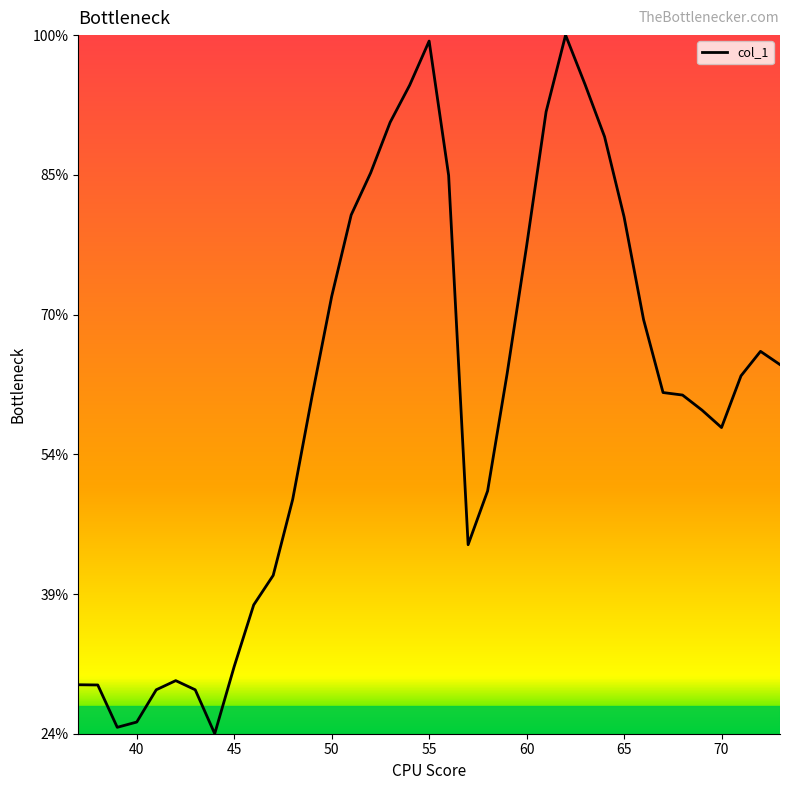

Is this an area chart (filled region under the line)?

Yes